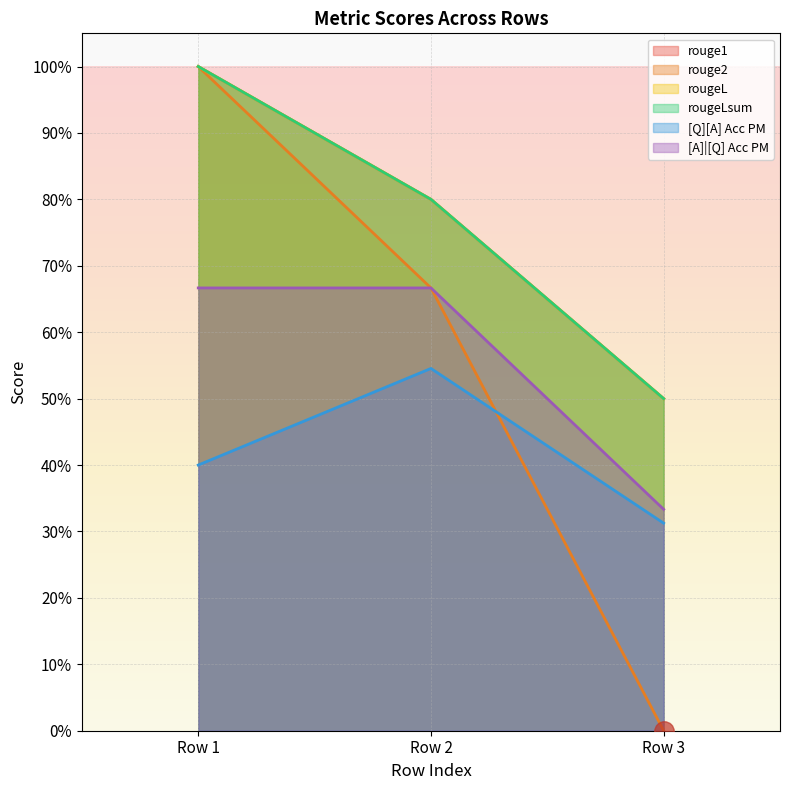

What is the average value of the rouge1 series?

0.8